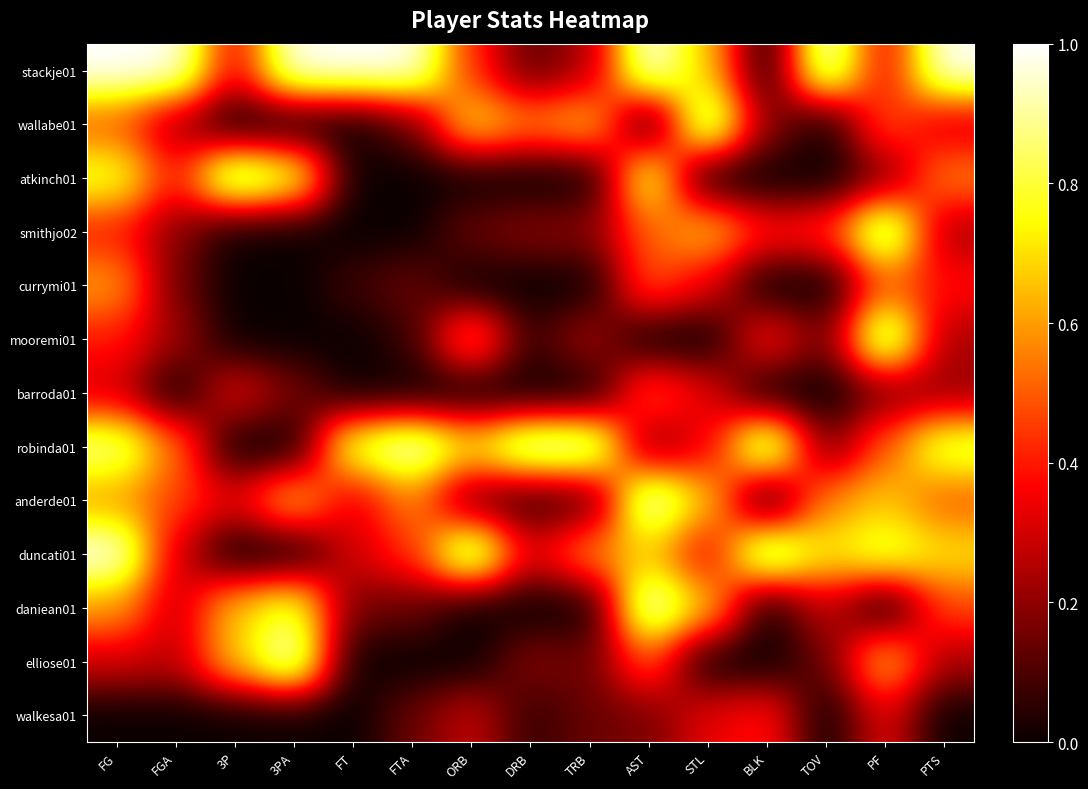

How many series are shown in this chart?

13